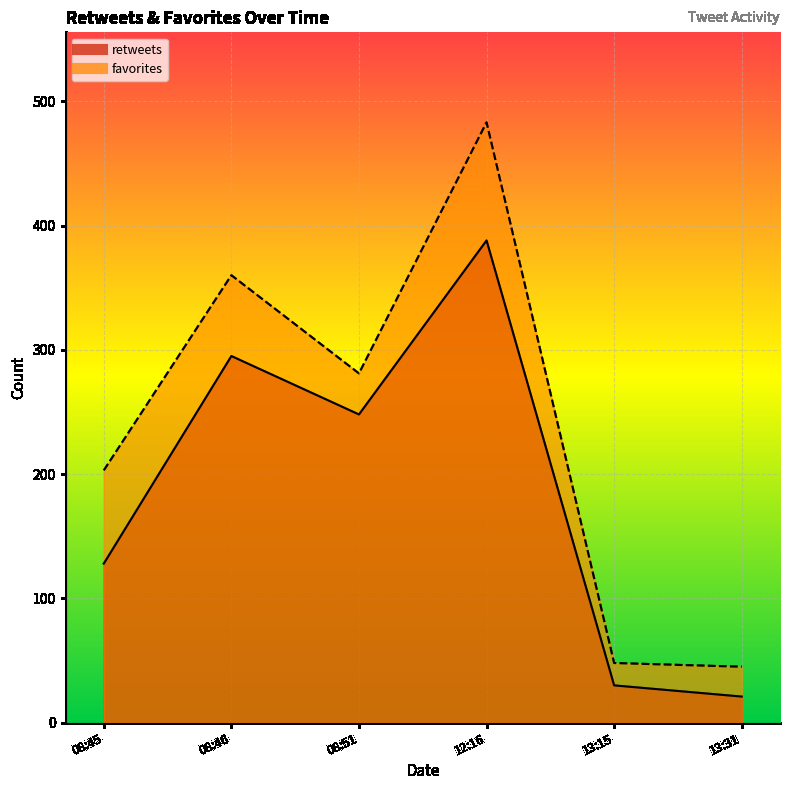

At how many categories does at least one series exceed 447?

1